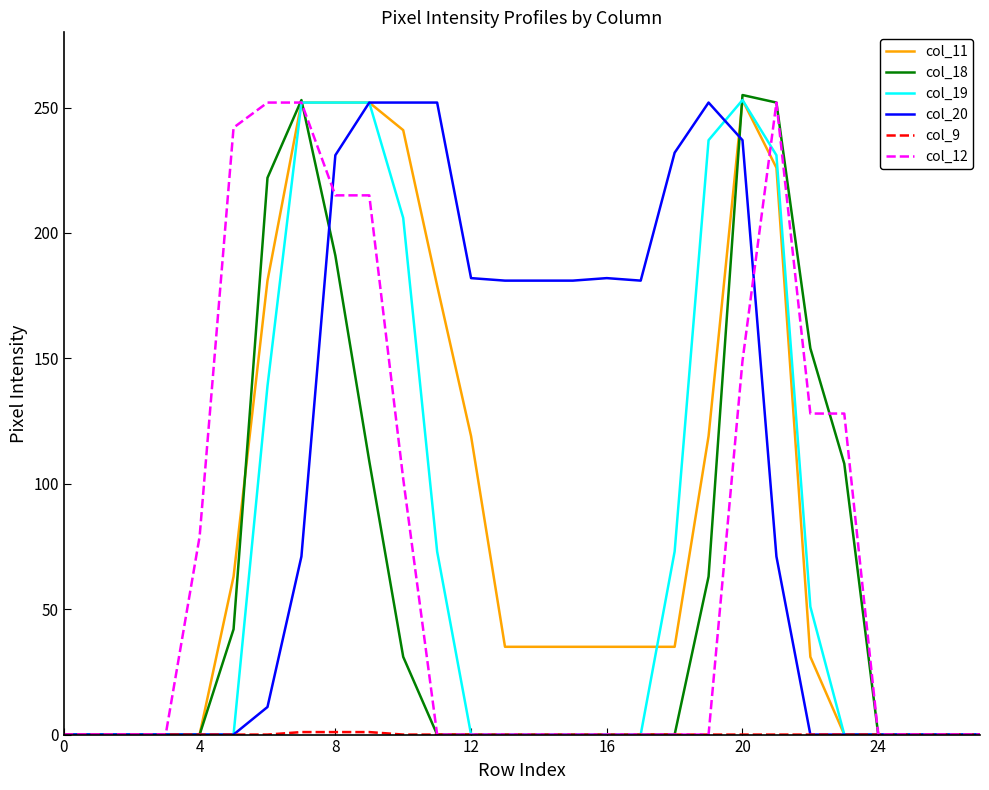

Does the chart display data point markers on the line(s)?

No